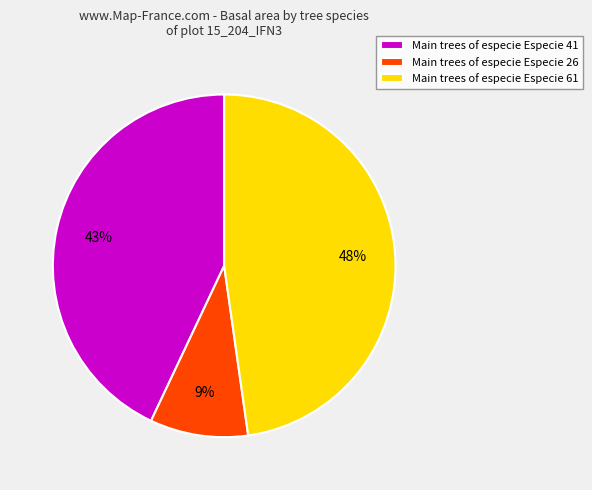

To the nearest percent, what percentage of the pie is Main trees of especie Especie 61?

48%